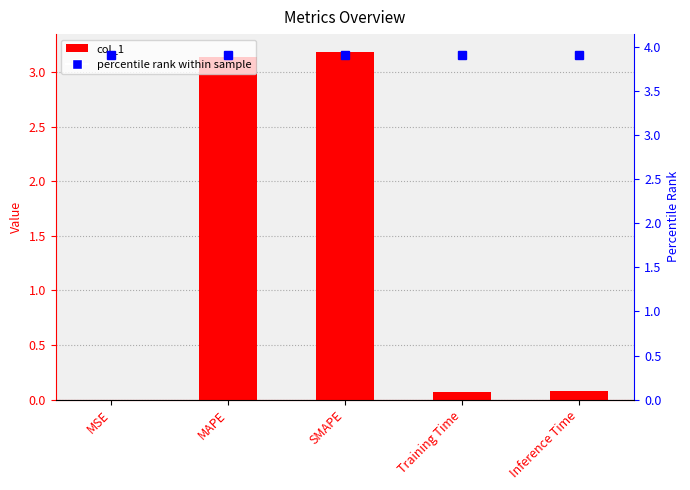

What is the difference between the second highest and minimum values?

3.1